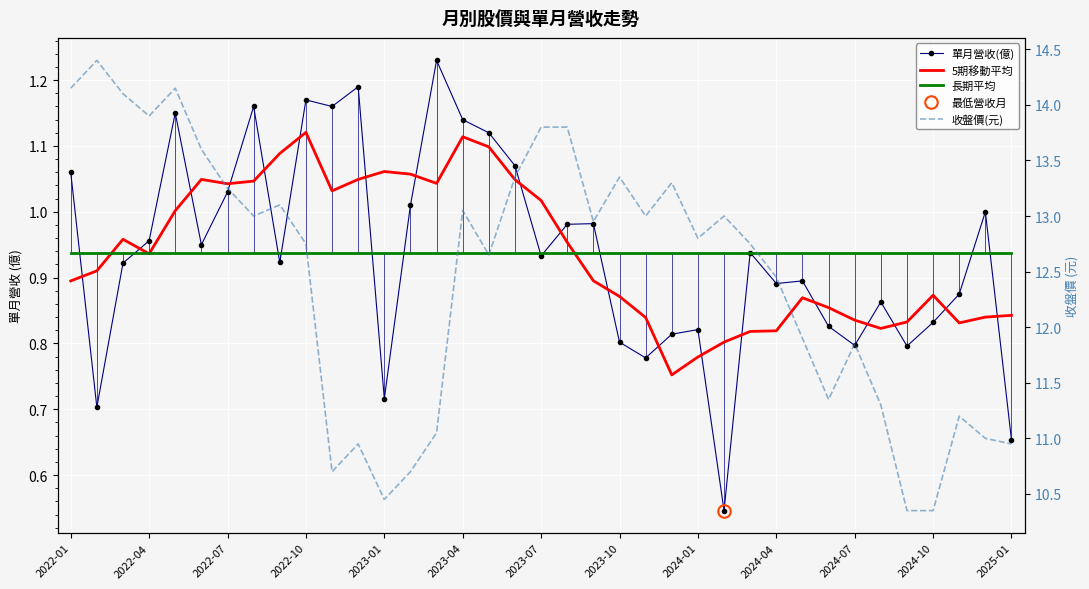

What is the maximum value for 收盤價(元)?

14.4